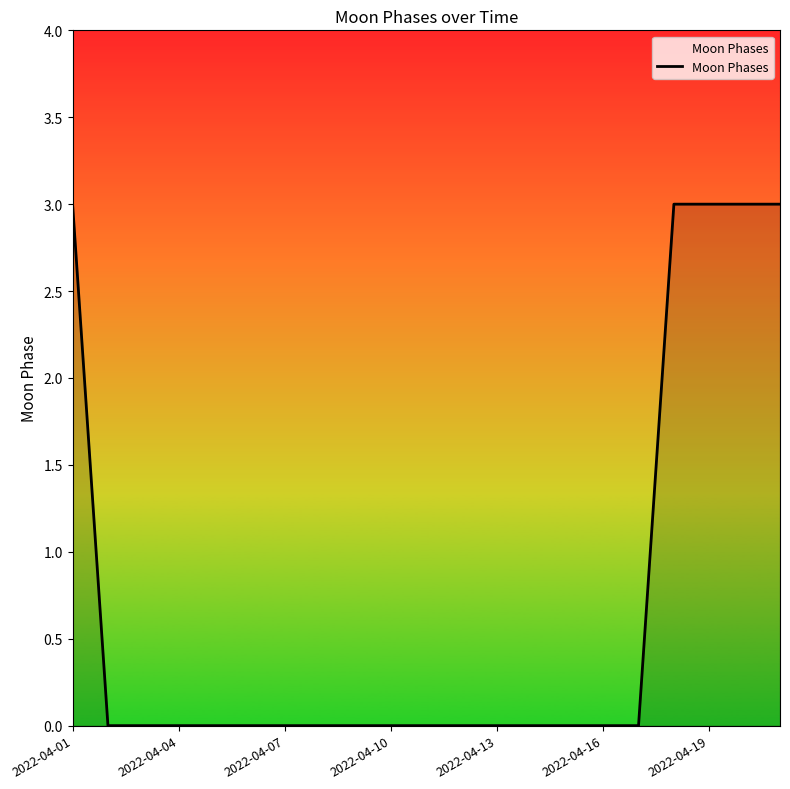

Reading left to right, transcribe all the data shown in this chart.

3	0	0	0	0	0	0	0	0	0	0	0	0	0	0	0	0	3	3	3	3